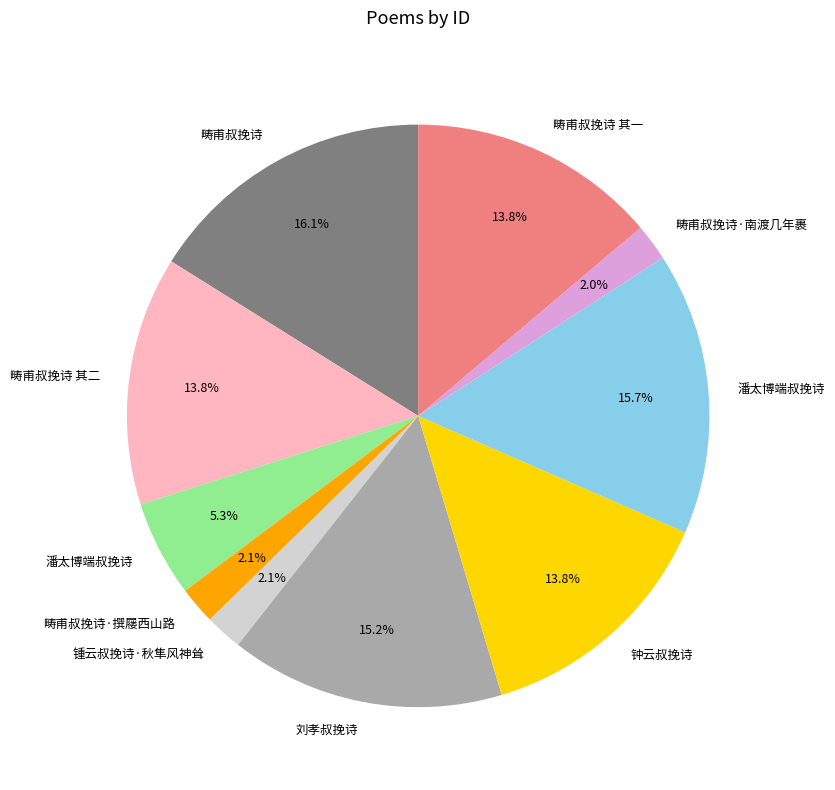

Is there any slice that represents more than half of the pie?

No